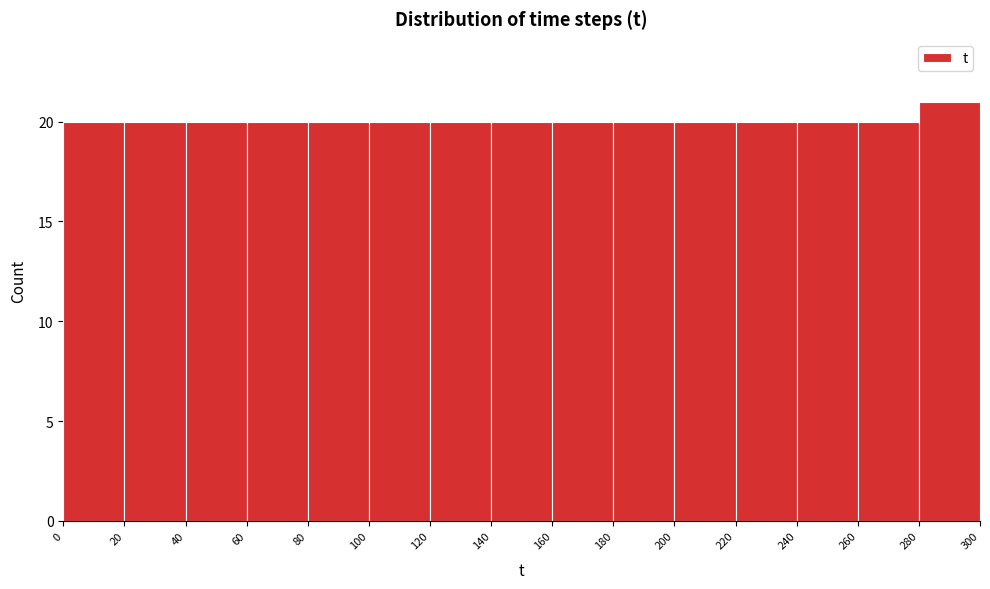

How tall is the bar that spans 240 to 260 on the x-axis? The values are not printed on the chart, so give them approximately, as read against the axis.

20